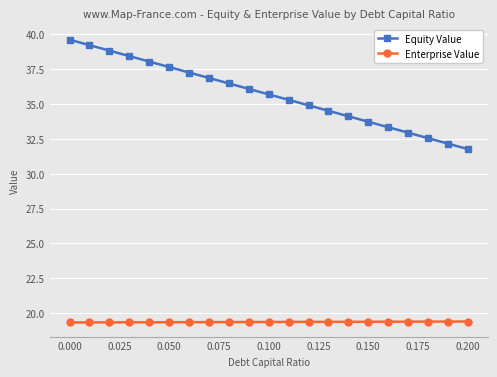

What are all the series names shown in the legend?

Equity Value, Enterprise Value